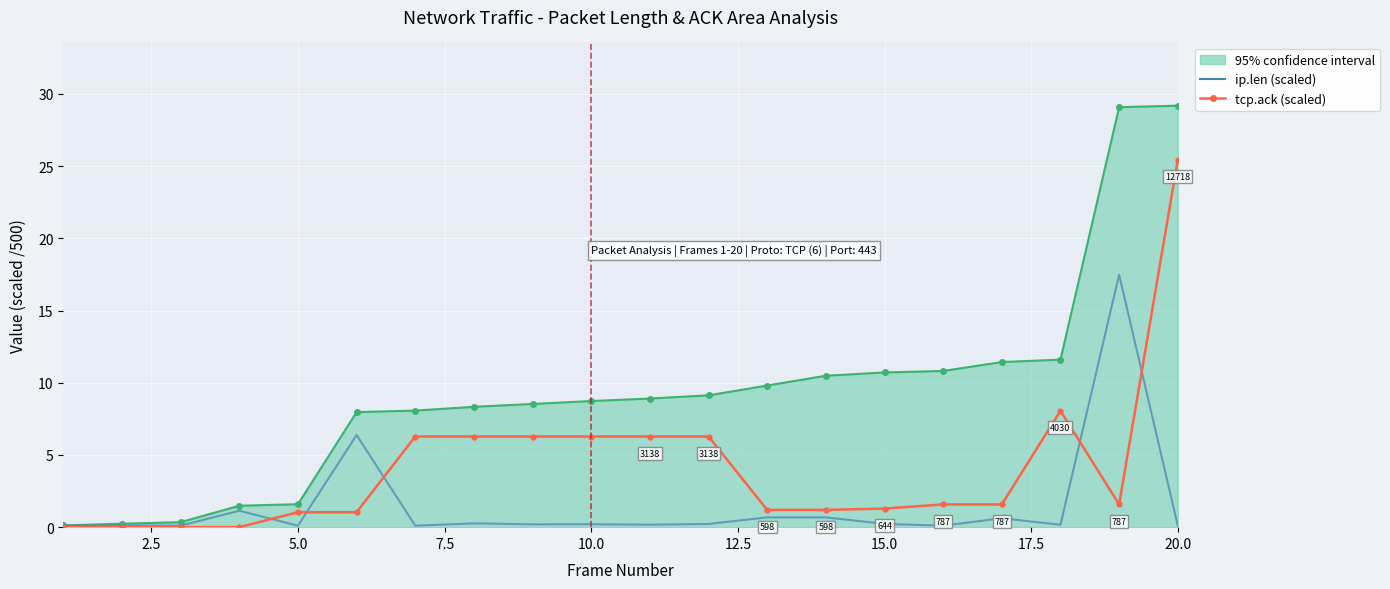

Which series has the largest range (max minus min)?

95% confidence interval